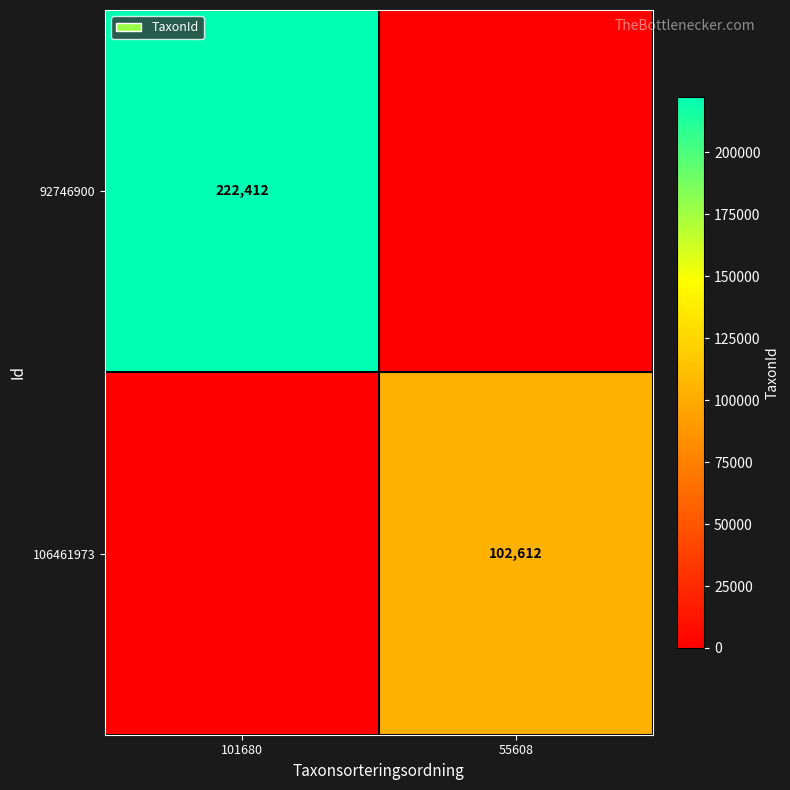

Is the value of 106461973 at 55608 greater than the value of 92746900 at 101680?

No